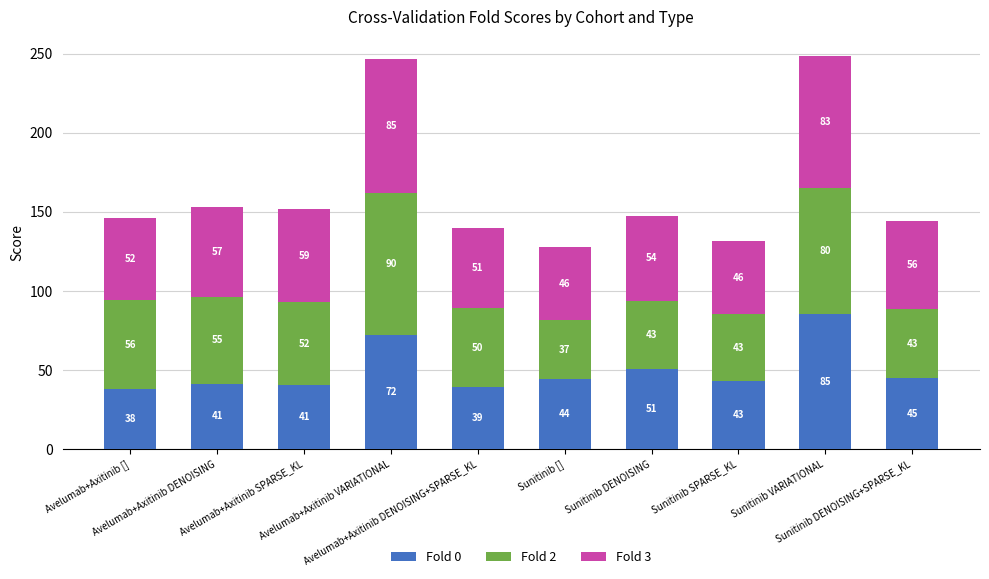

What is the minimum value for Fold 0?

37.8